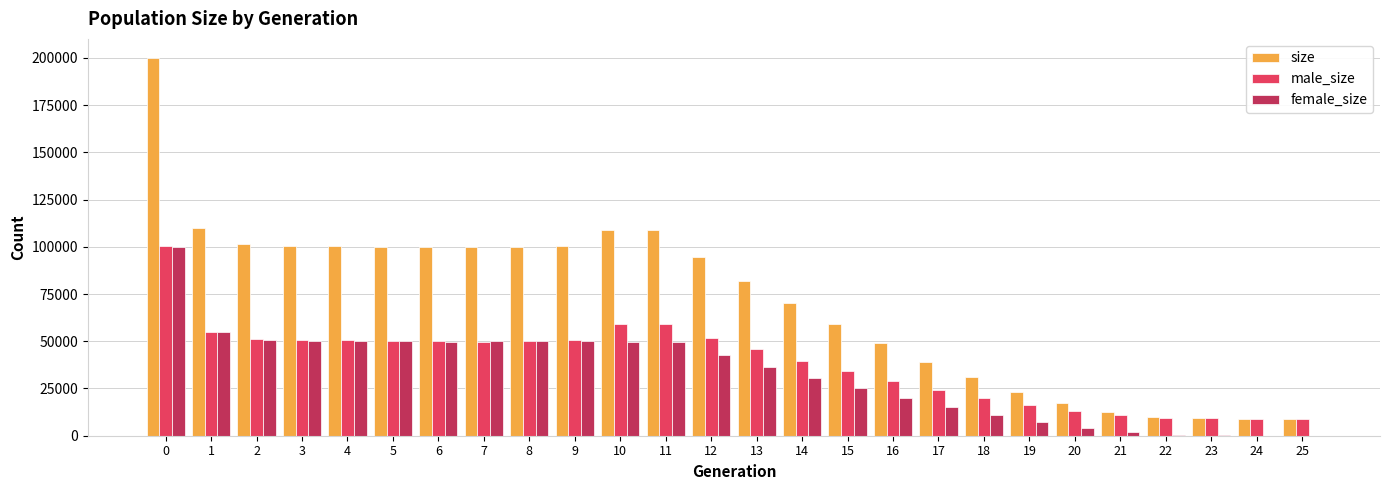

Which series changed the most between 13 and 18?

size